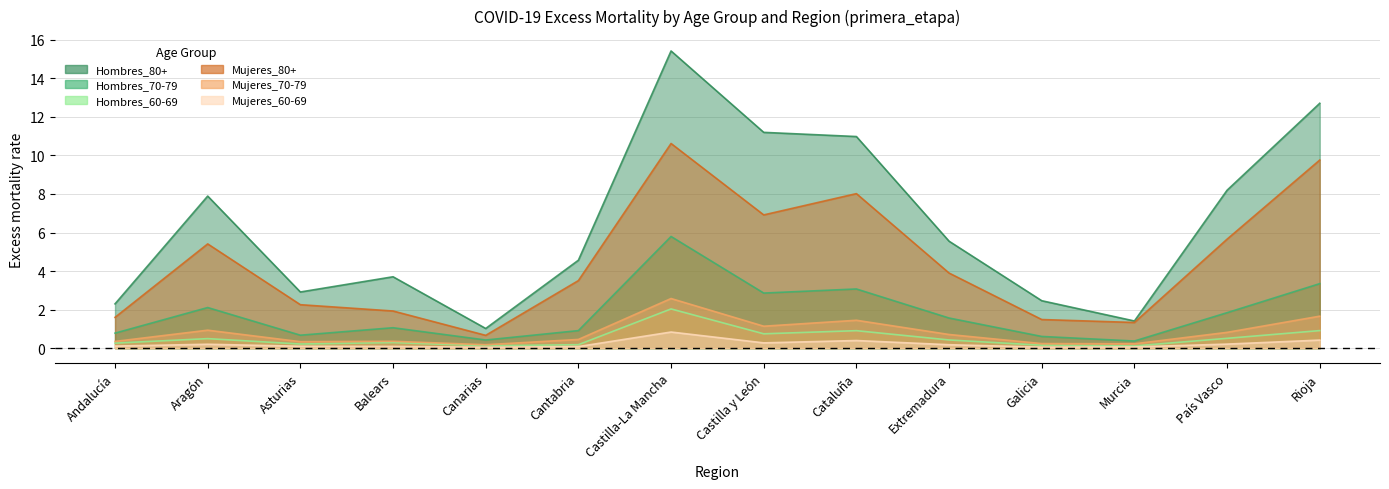

True or false: Hombres_80+ and Mujeres_60-69 cross at least once.

False